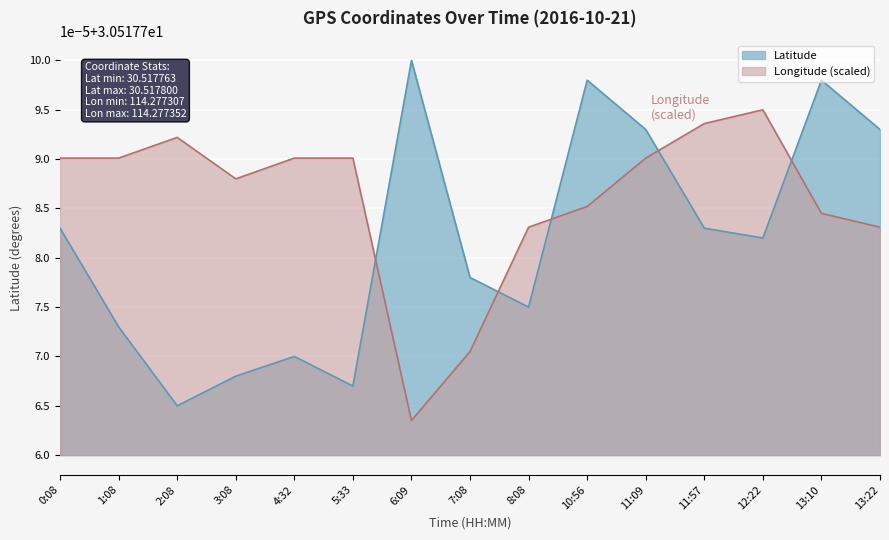

Which series has the widest spread of values?

Latitude